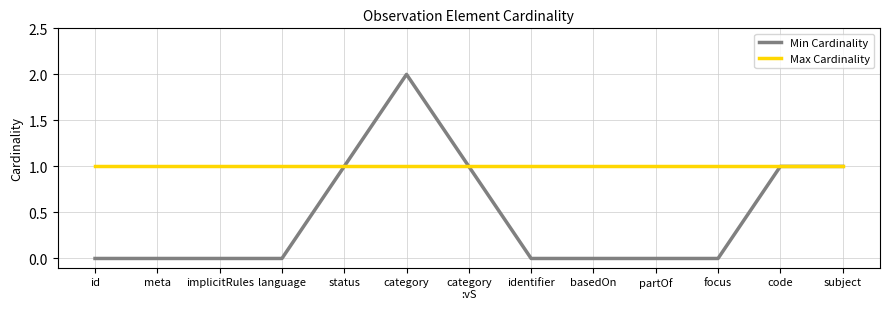

The Max Cardinality series shows 1 at status. True or false?

True